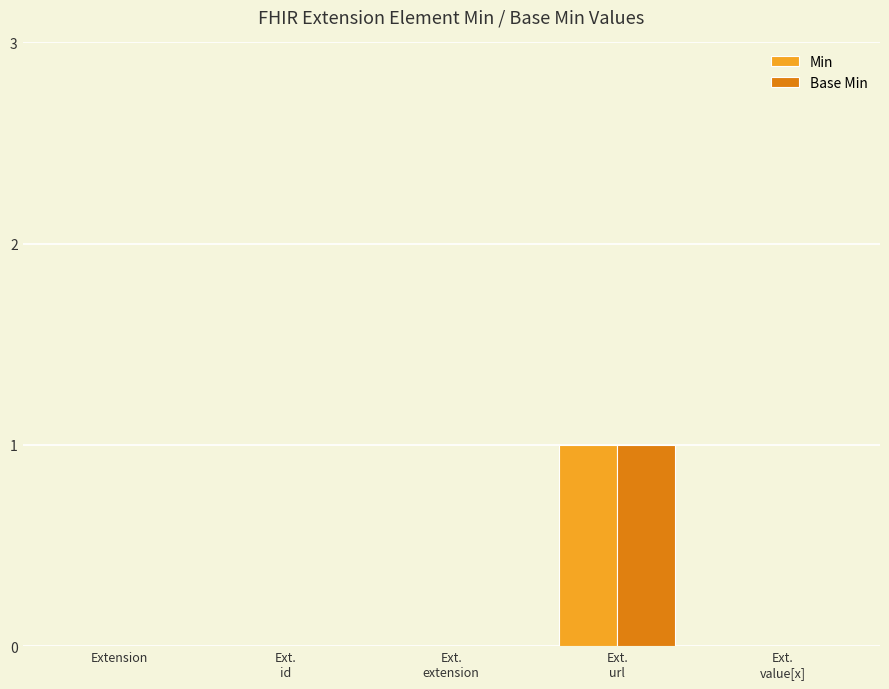

The Base Min series shows 0 at Ext.
value[x]. True or false?

True